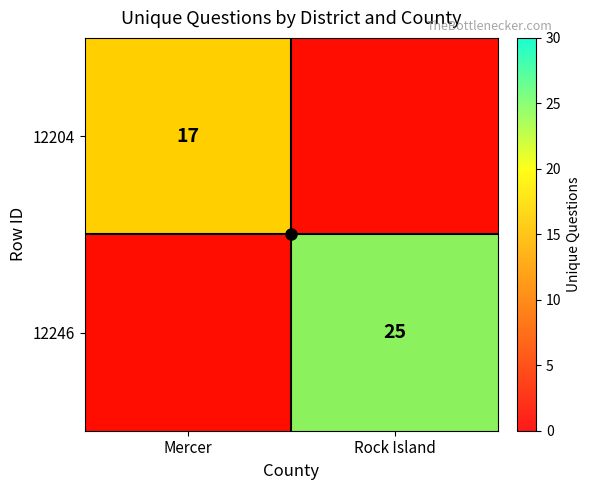

True or false: 12246 has a value of 25 at Rock Island.

True